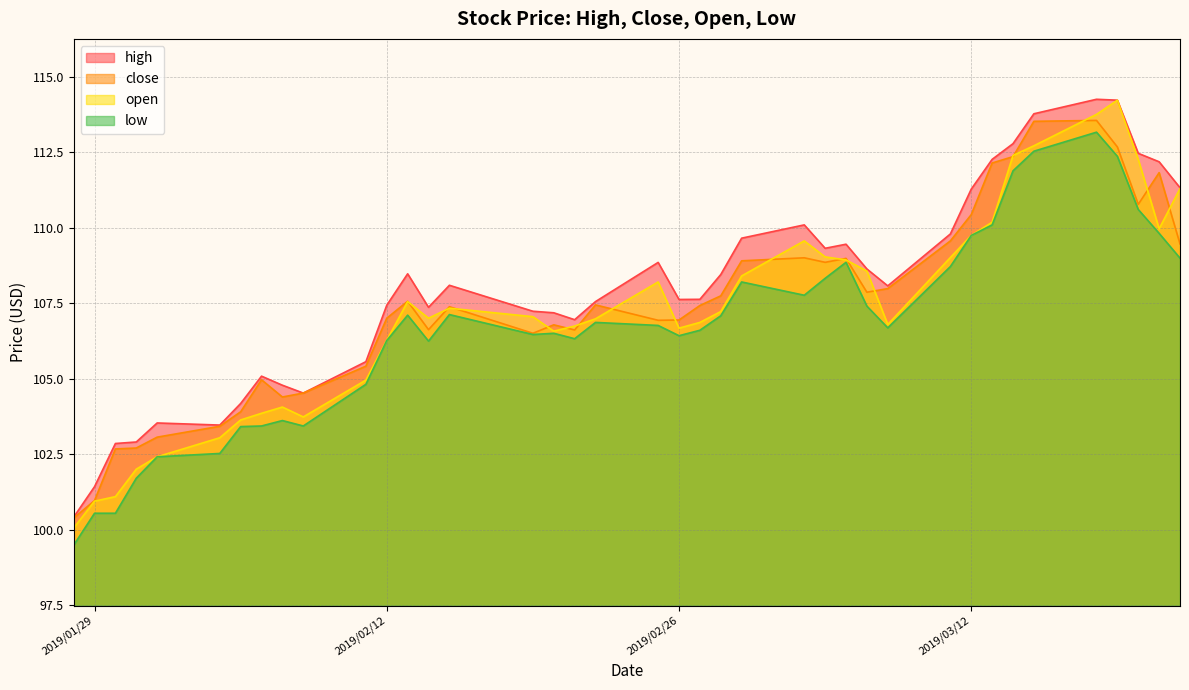

What is the lowest value of the close series?

100.4